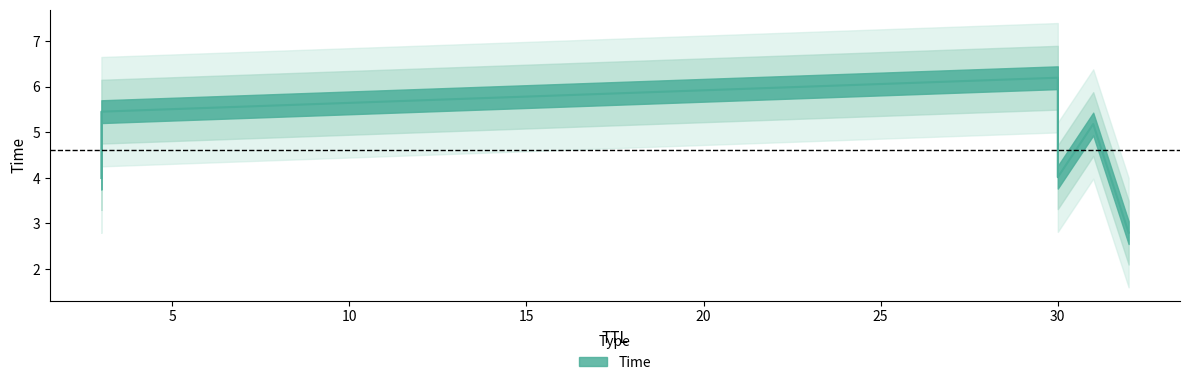

Is it true that the value at 3 is 4.0?

True